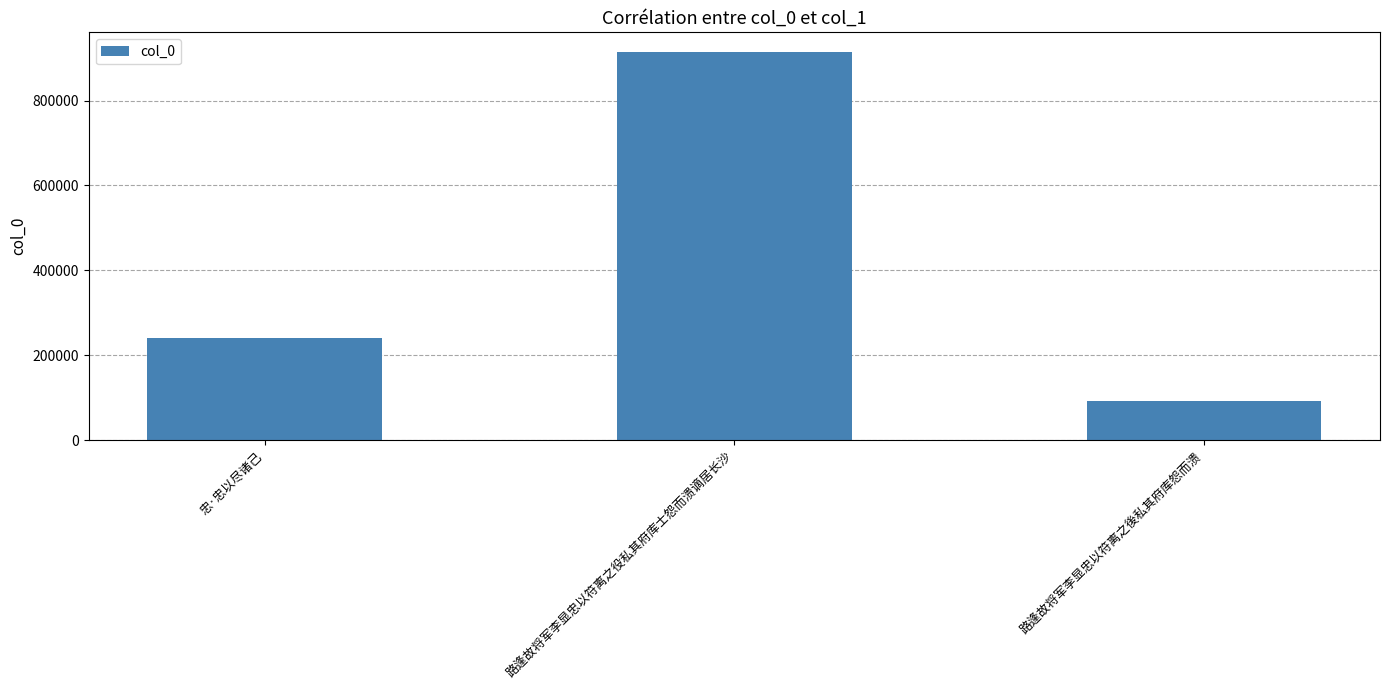

What value does the data have at 忠·忠以尽诸己, to the nearest 50?

240200